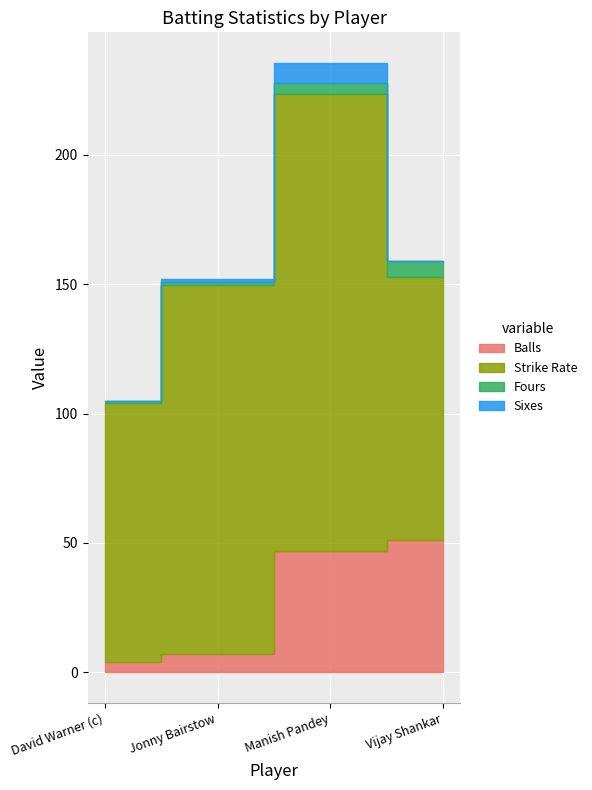

What position from the right is Vijay Shankar?

1